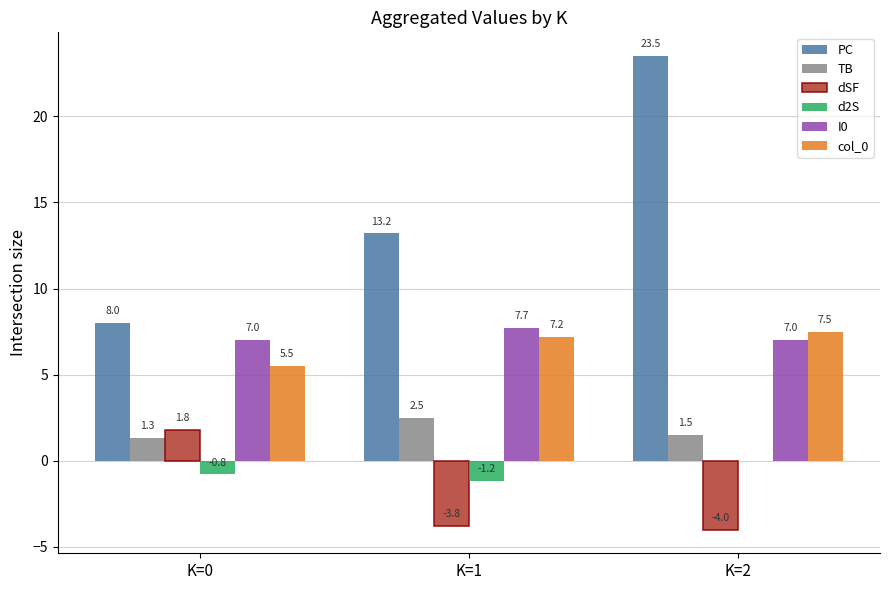

What is the sum of the I0 values at K=0 and K=2?

14.0